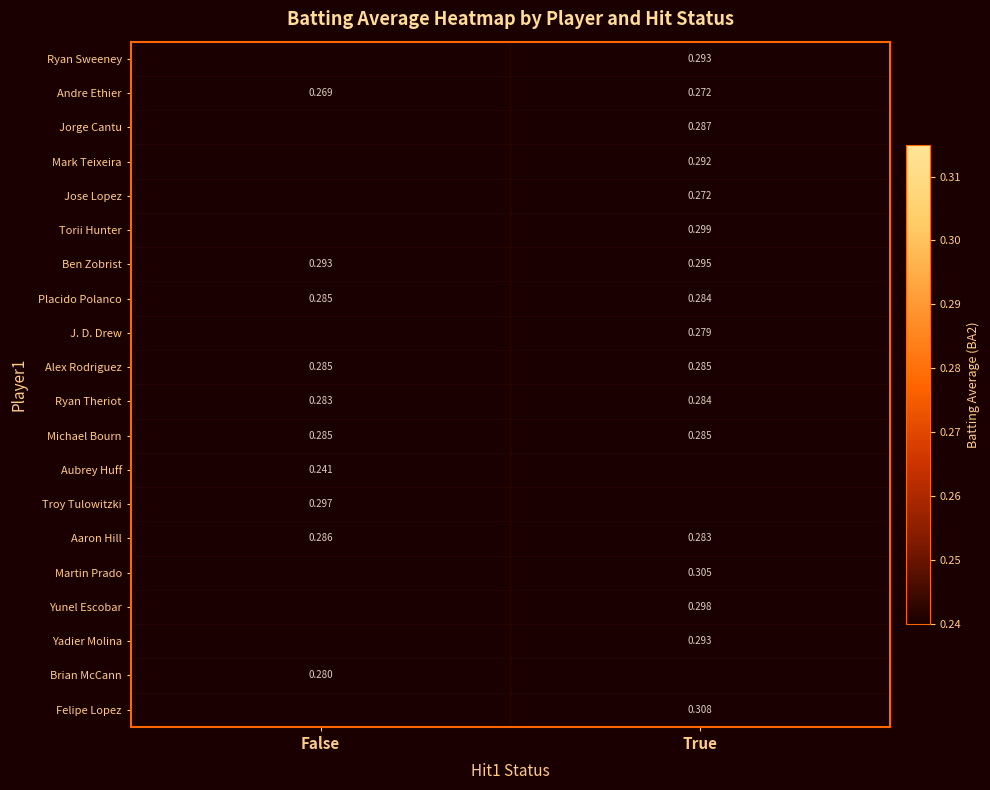

The Martin Prado series shows 0.3 at True. True or false?

True